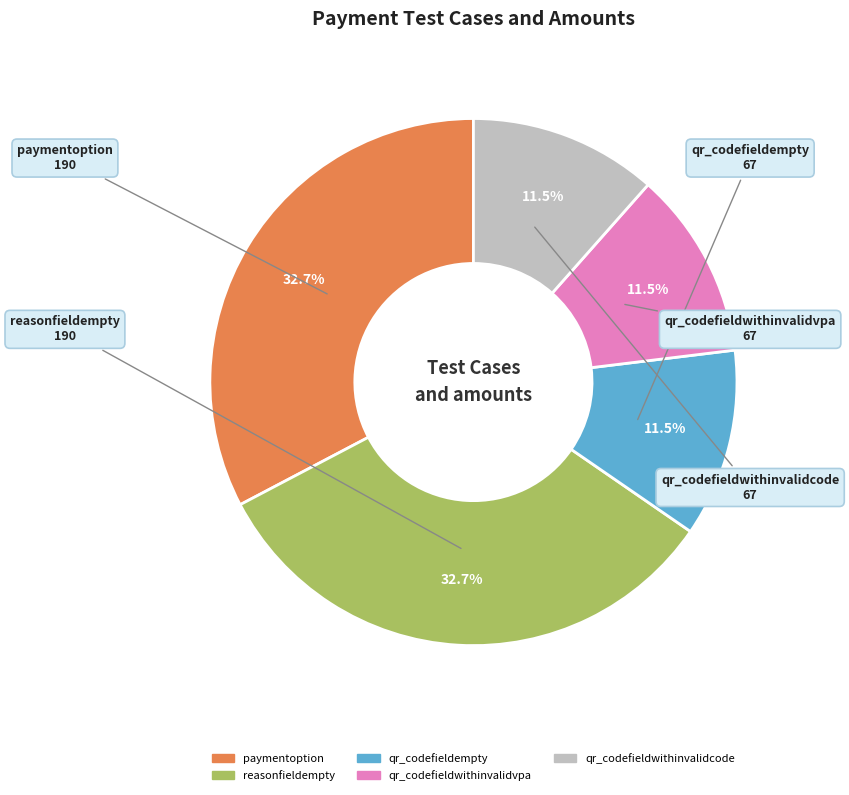

Is qr_codefieldwithinvalidvpa the majority of the pie?

No